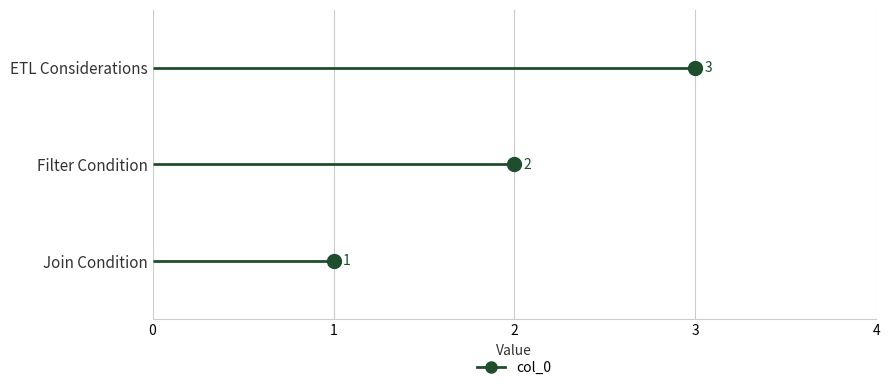

List the labels in order of value, largest first.

ETL Considerations, Filter Condition, Join Condition